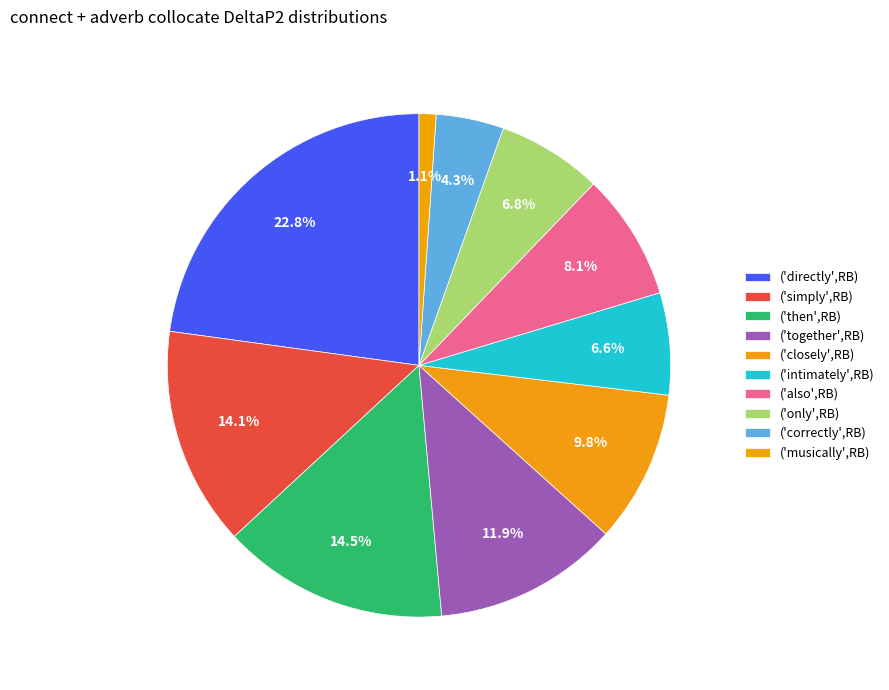

Is it true that ('directly',RB) is 17% of the pie?

False